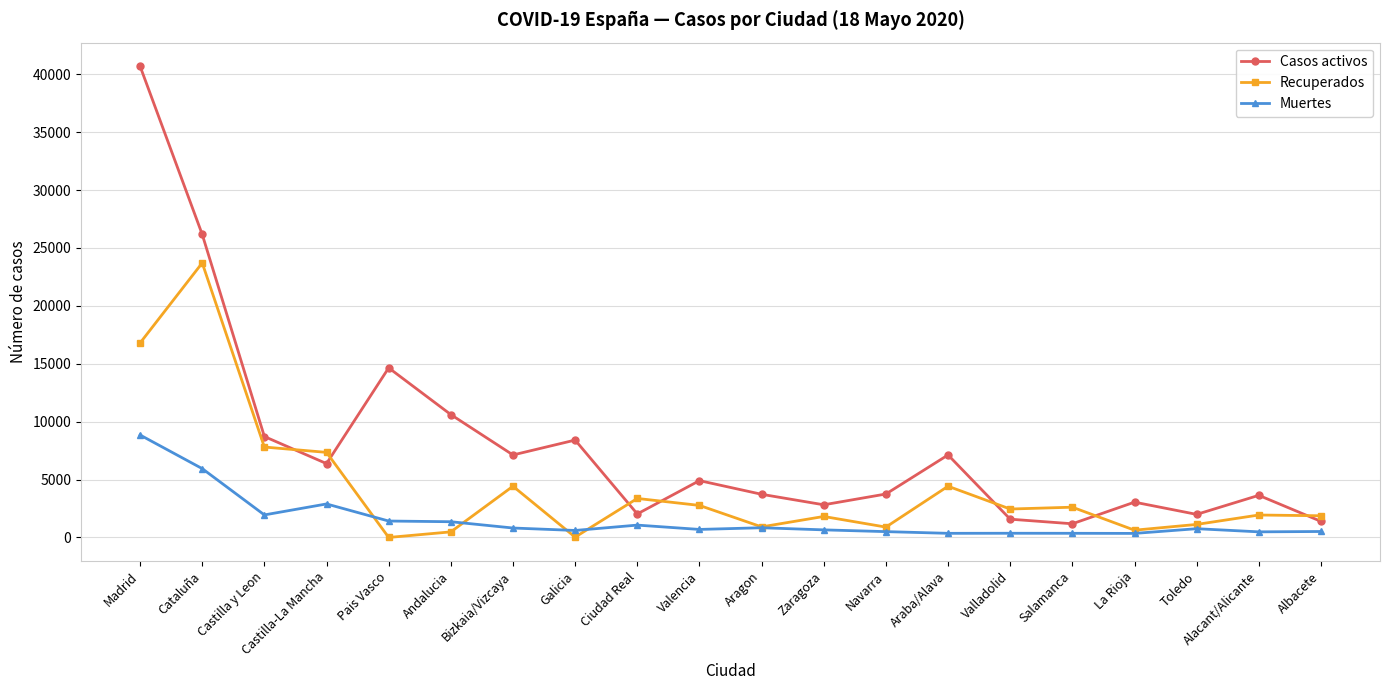

What is the value of the Recuperados point at the 4th from the left?

7347